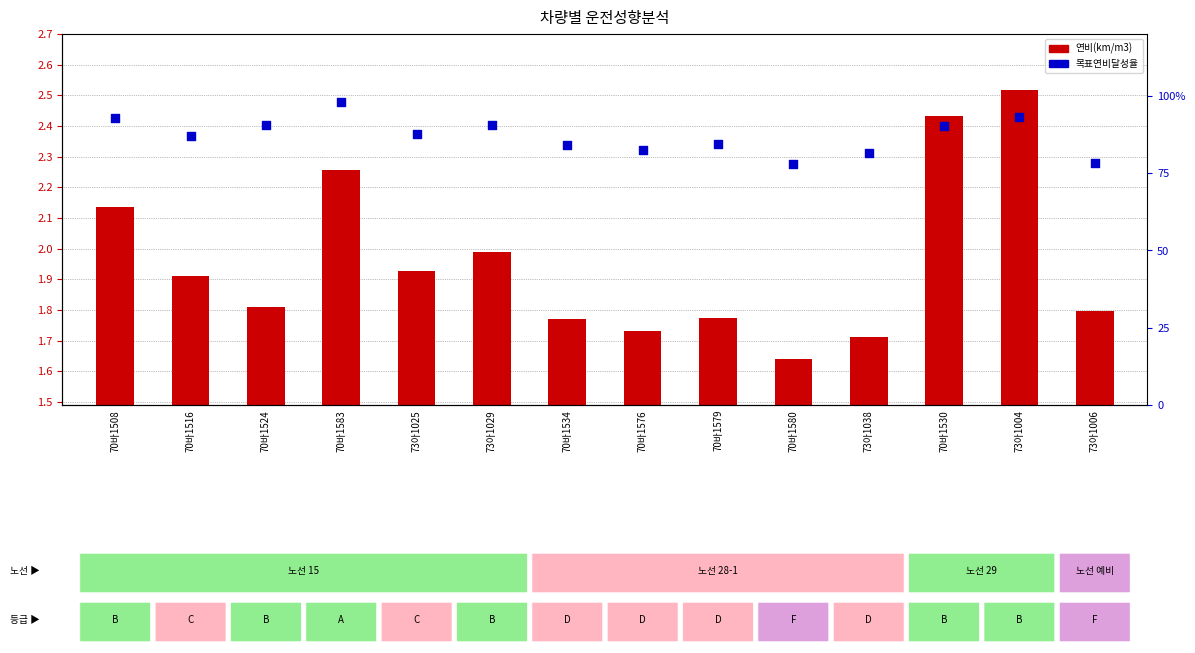

At how many categories does at least one series exceed 1?

14